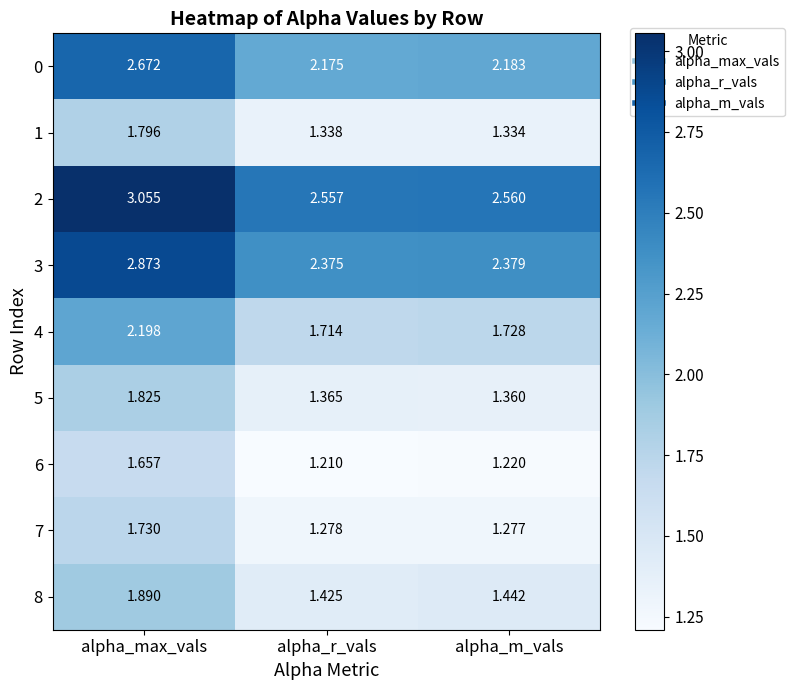

At which category is the sum across all series the highest?

alpha_max_vals